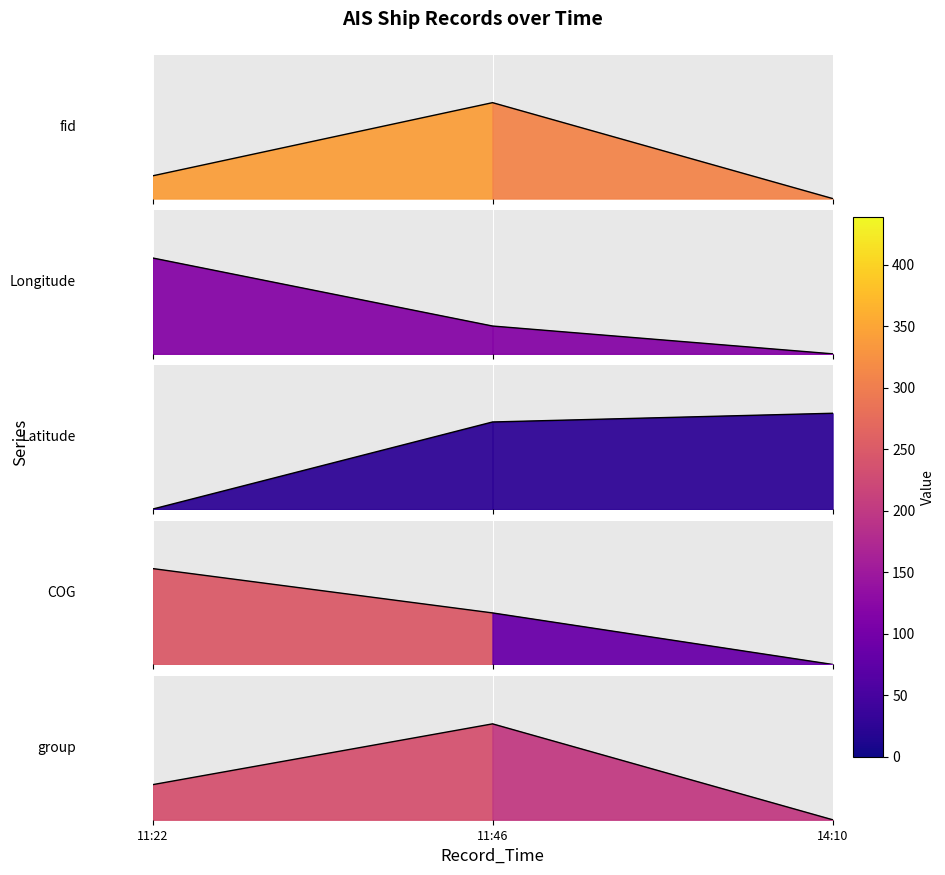

Which has a higher value, 11:46 or 11:22?

11:46